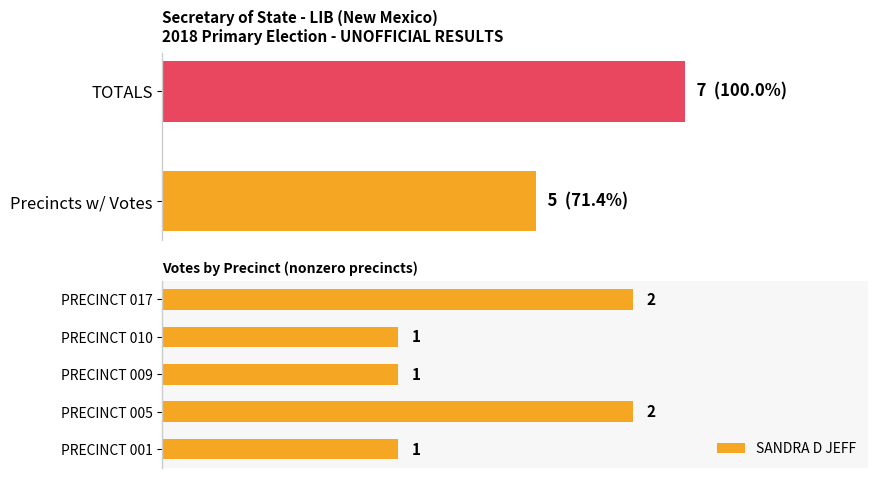

What is the maximum value shown in the chart?

2